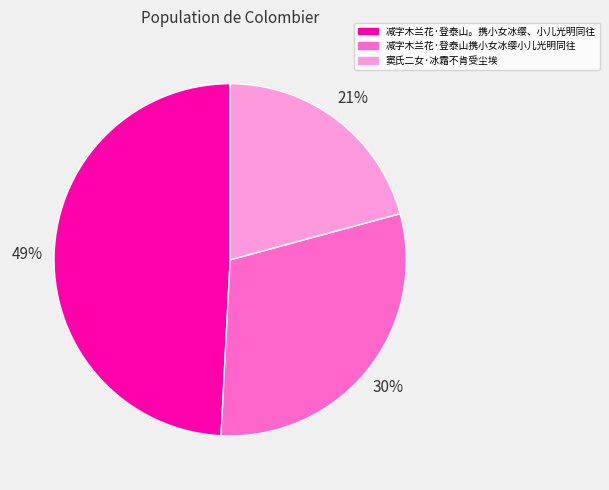

Combined, do 减字木兰花·登泰山携小女冰缨小儿光明同往 and 窦氏二女·冰霜不肯受尘埃 account for over 50%?

Yes